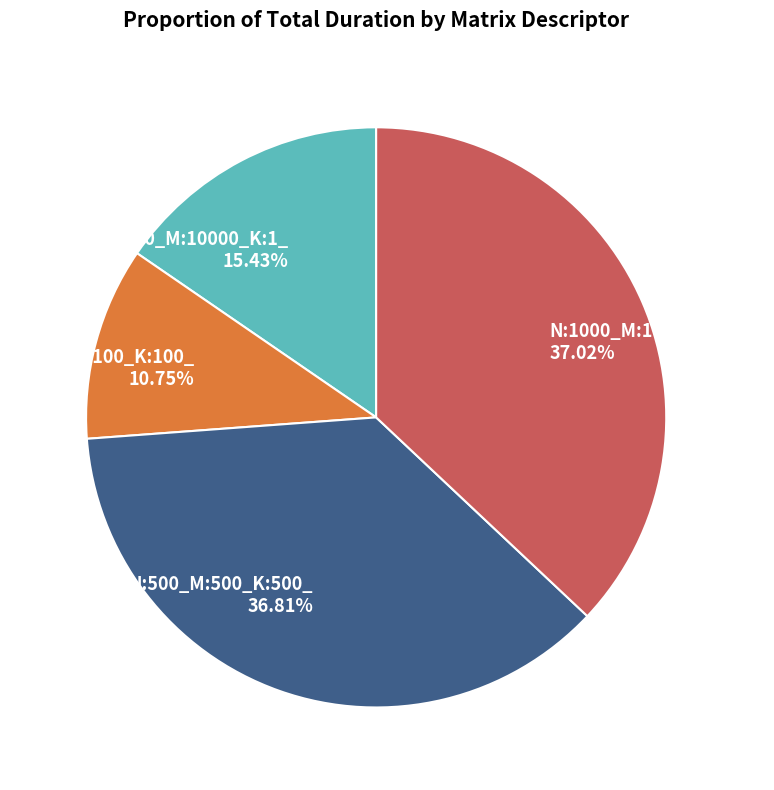

Is there any slice that represents more than half of the pie?

No